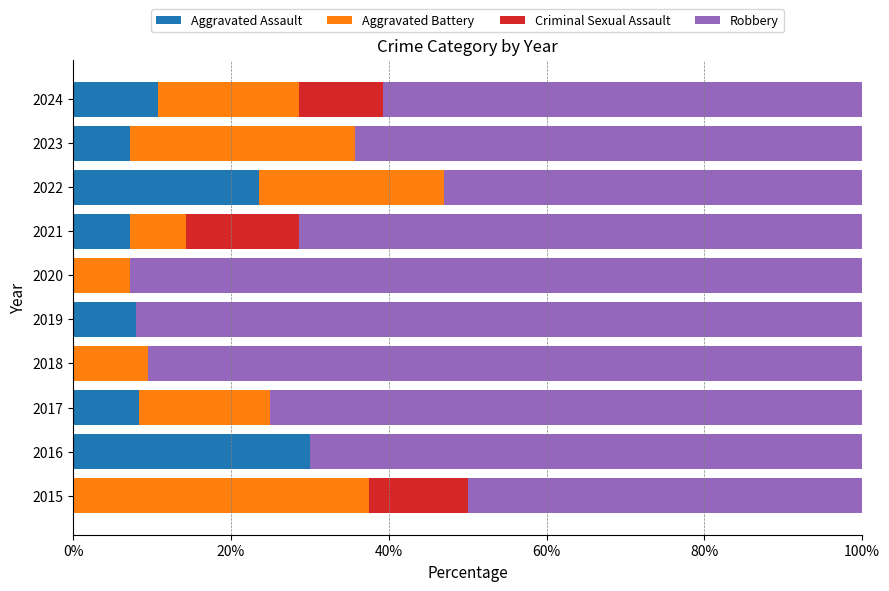

Is it true that Aggravated Assault equals 4.1 at 2017?

False